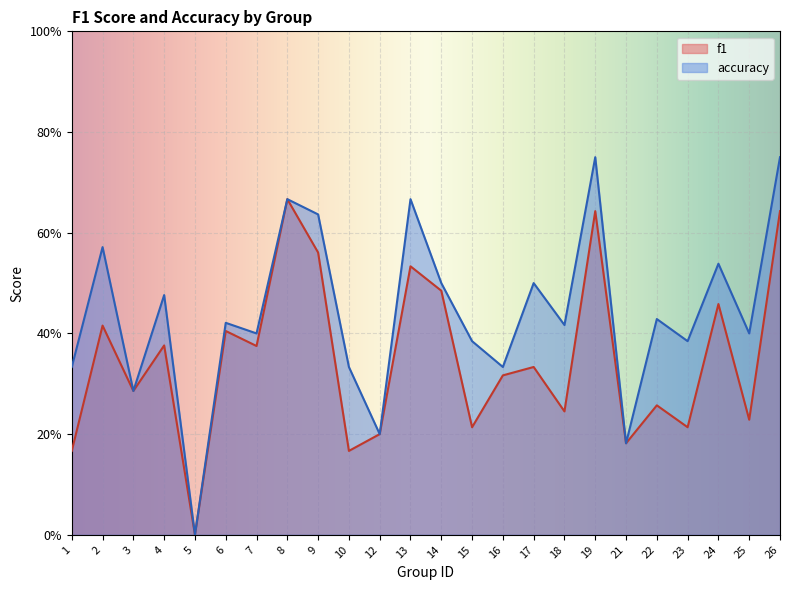

What are all the series names shown in the legend?

f1, accuracy